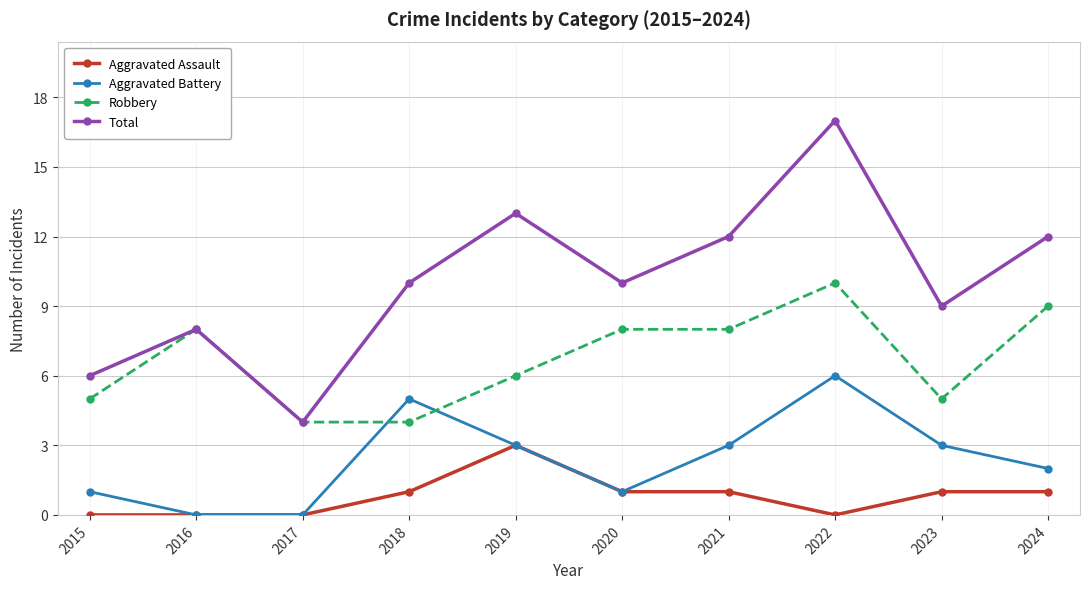

What are all the series names shown in the legend?

Aggravated Assault, Aggravated Battery, Robbery, Total